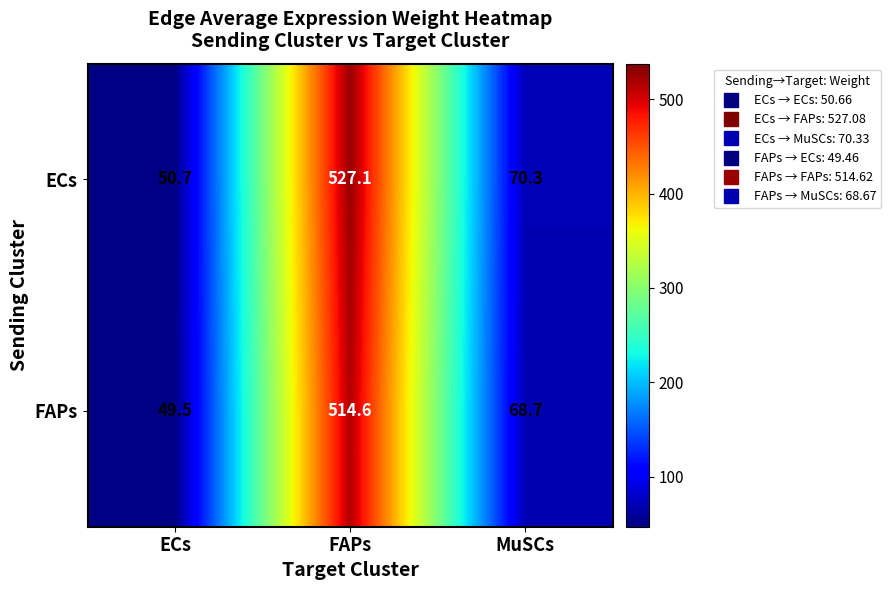

At how many categories does at least one series exceed 215?

1